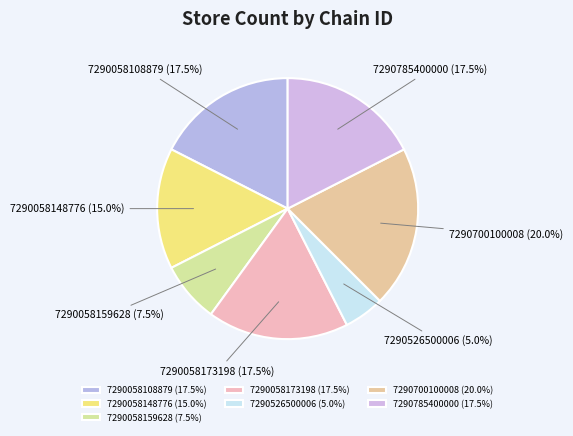

Is there any slice that represents more than half of the pie?

No